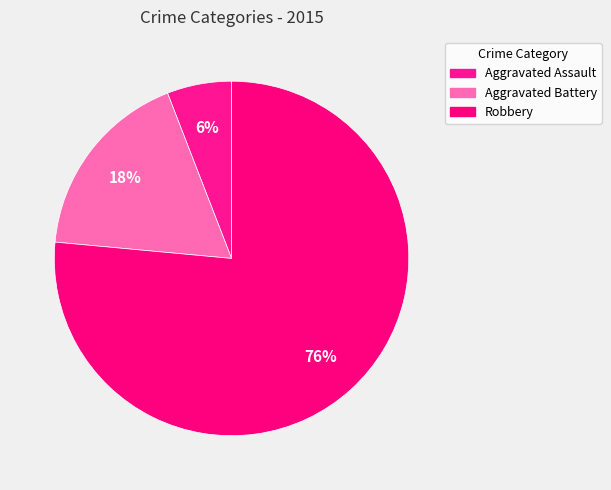

Is there a majority slice in this chart?

Yes